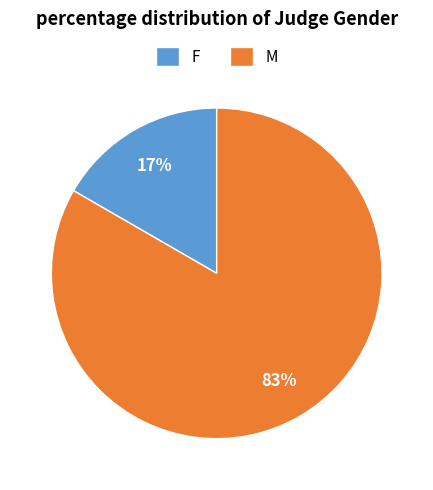

Rank the categories by value from highest to lowest.

M, F